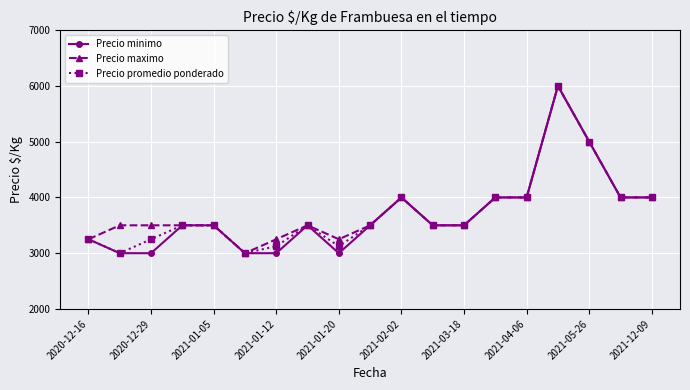

What is the value of the Precio promedio ponderado point at the 14th from the left?

4000